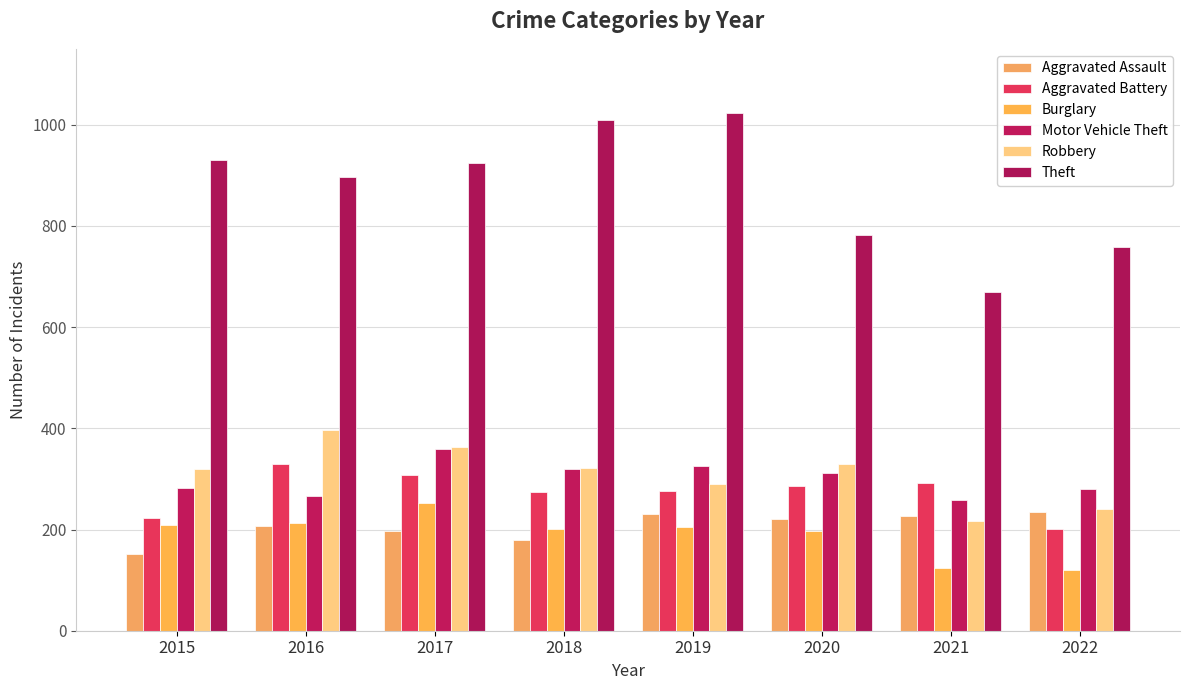

What is the spread (max minus min) of values at 2016?

690